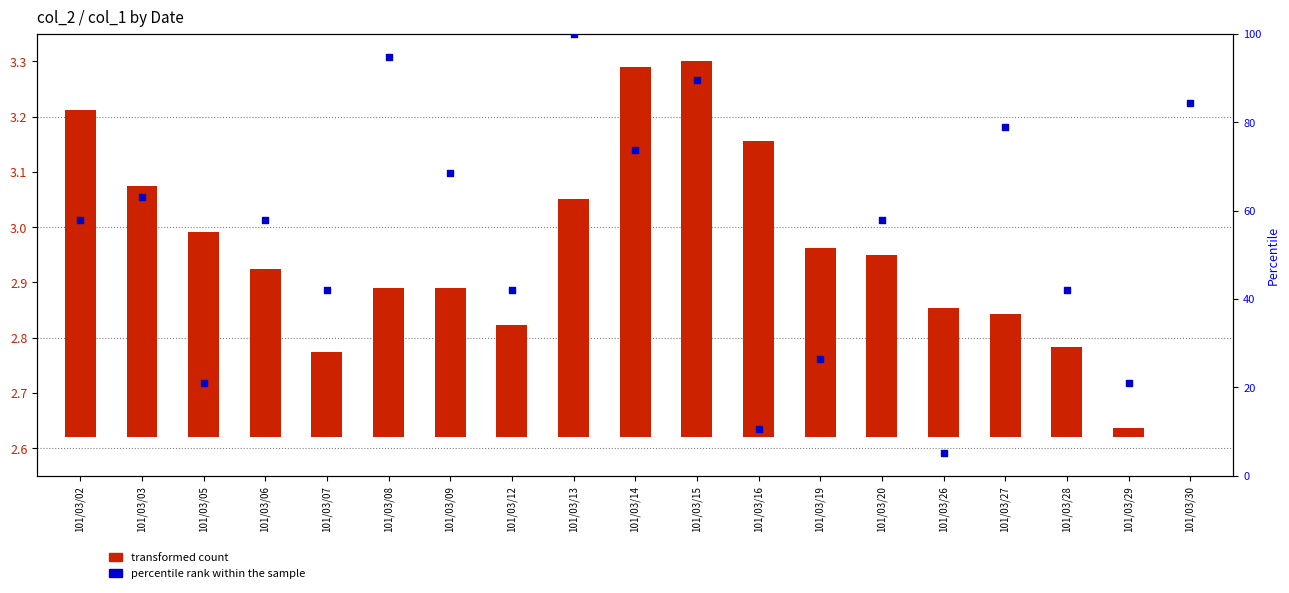

At how many categories does at least one series exceed 47?

11